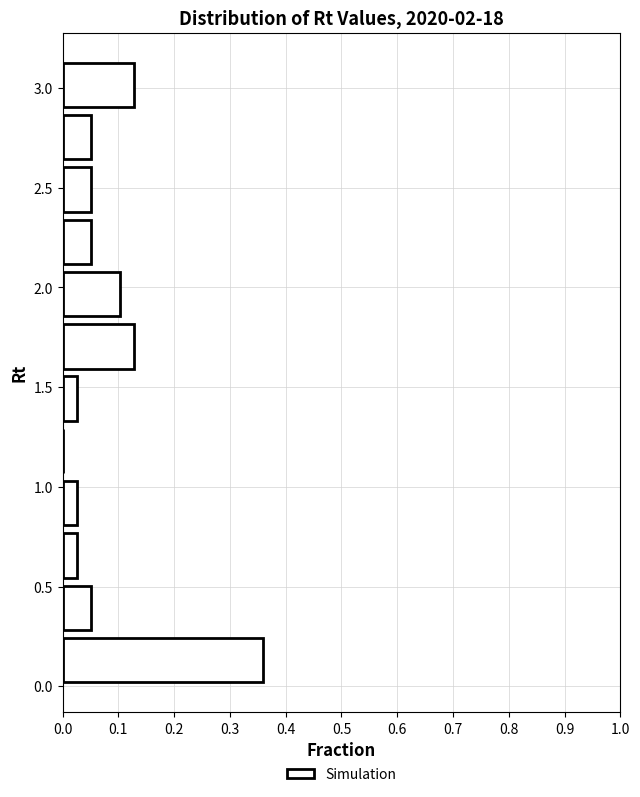

Reading bottom to top, transcribe this chart: for each bar, give the range it covers on the y-axis and its length. Neither the bar edges nor the lengths are printed on the chart, so give them approximately, as read against the axes.

0.00 to 0.25: 0.36
0.25 to 0.50: 0.05
0.50 to 0.80: 0.03
0.80 to 1.05: 0.03
1.05 to 1.30: 0
1.30 to 1.55: 0.03
1.55 to 1.85: 0.13
1.85 to 2.10: 0.10
2.10 to 2.35: 0.05
2.35 to 2.60: 0.05
2.60 to 2.90: 0.05
2.90 to 3.15: 0.13